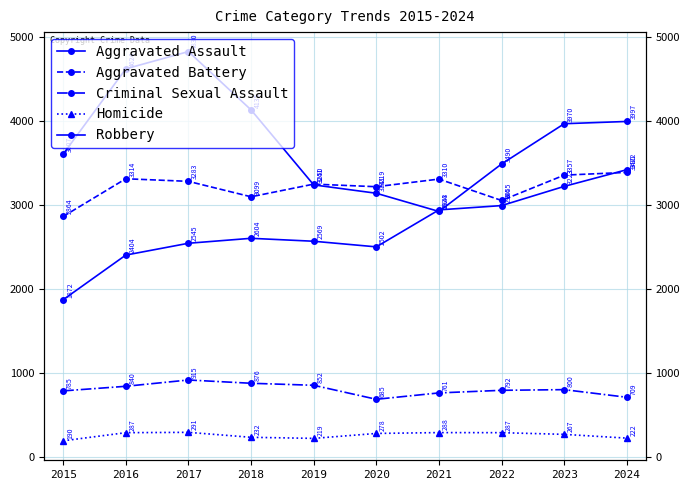

List the labels in order of Robbery value, smallest first.

2021, 2020, 2019, 2022, 2015, 2023, 2024, 2018, 2016, 2017